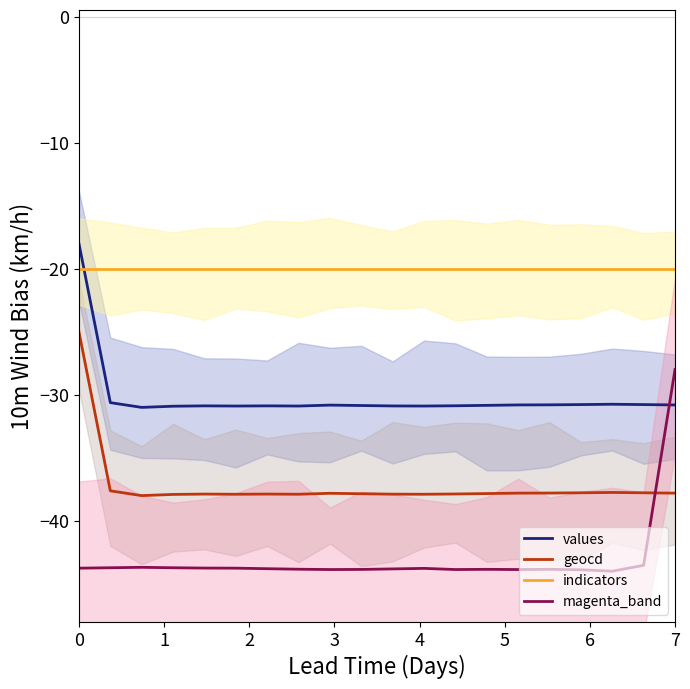

True or false: values and geocd cross at least once.

False